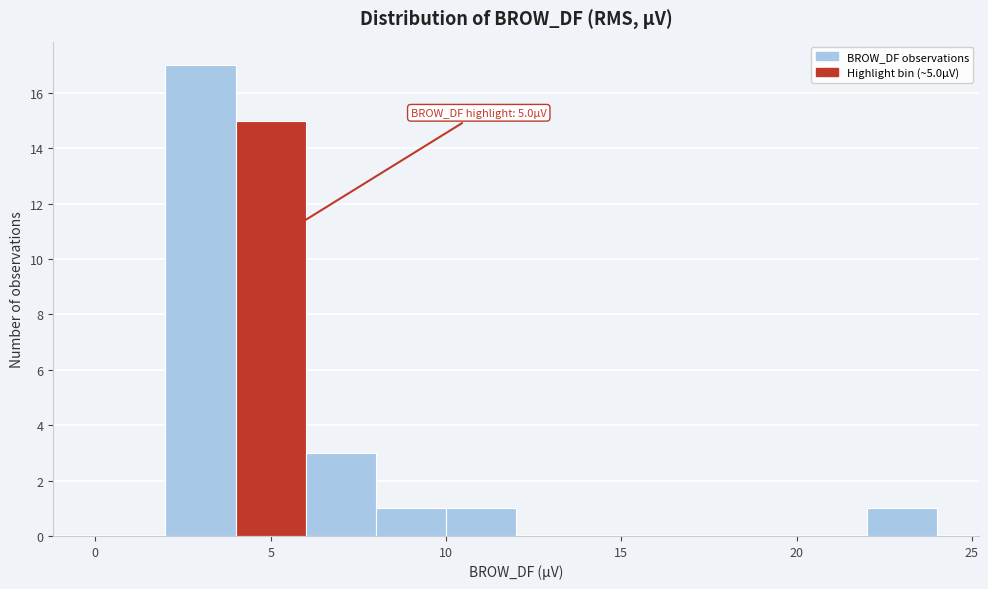

Which range on the x-axis has the tallest bar?

2 to 4